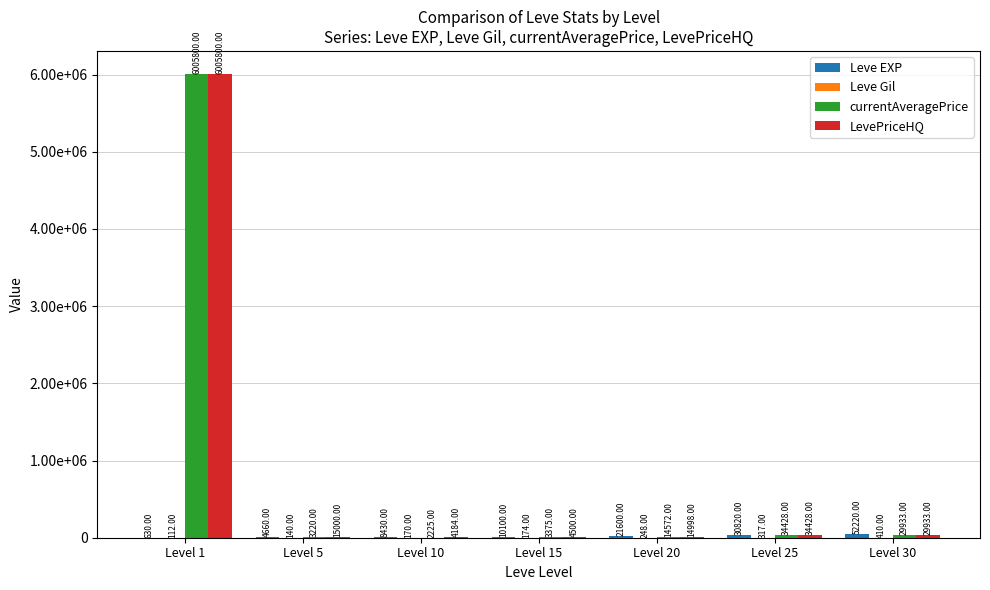

Are the bars horizontal?

No